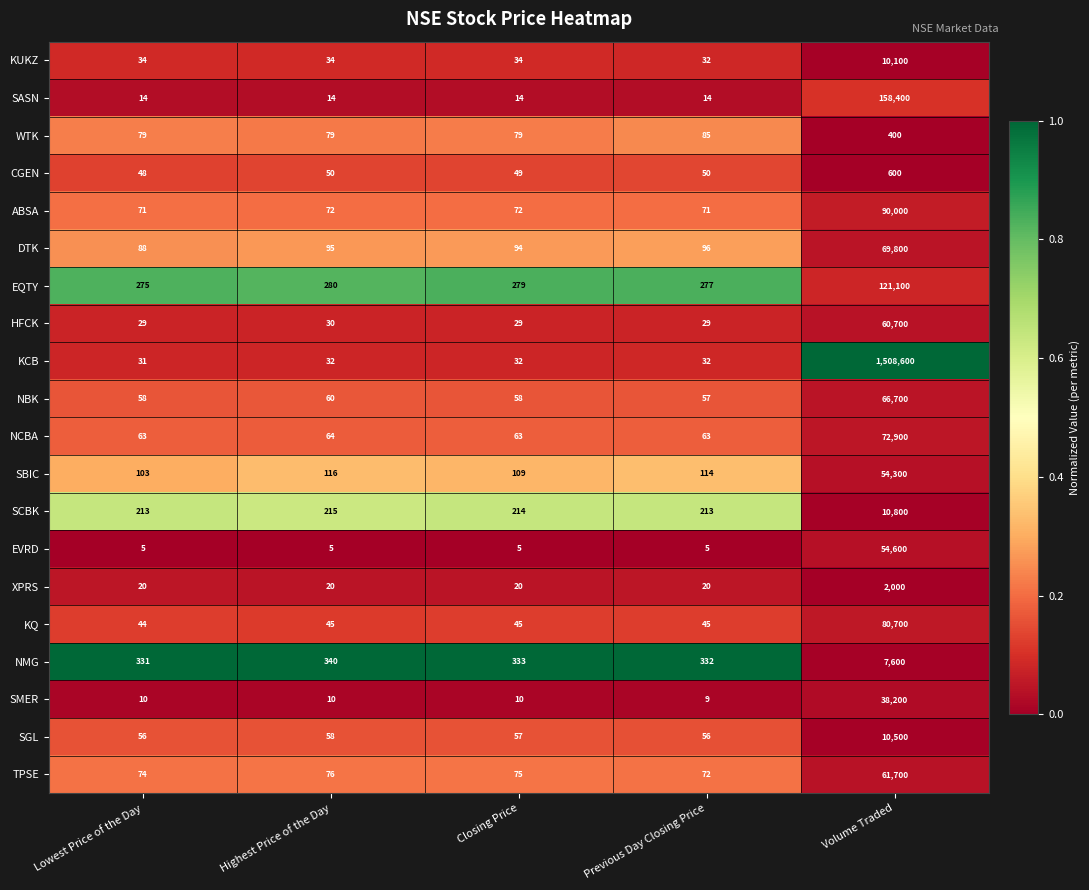

At which category is the sum across all series the highest?

Volume Traded